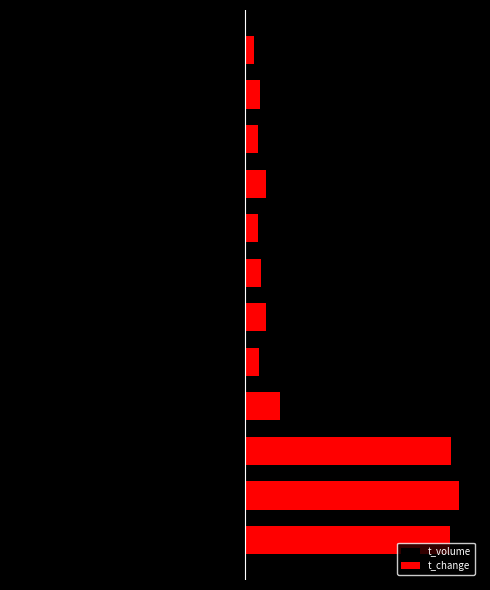

Between 3 and 4, which series saw the biggest shift?

t_change